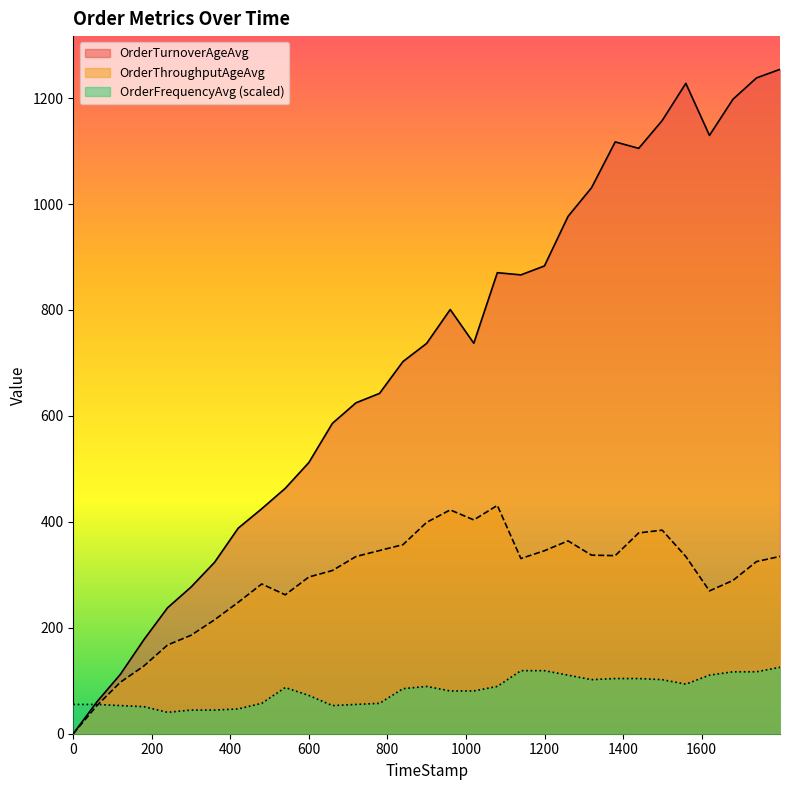

List the series in order of their overall mean, lowest first.

OrderFrequencyAvg (scaled), OrderThroughputAgeAvg, OrderTurnoverAgeAvg